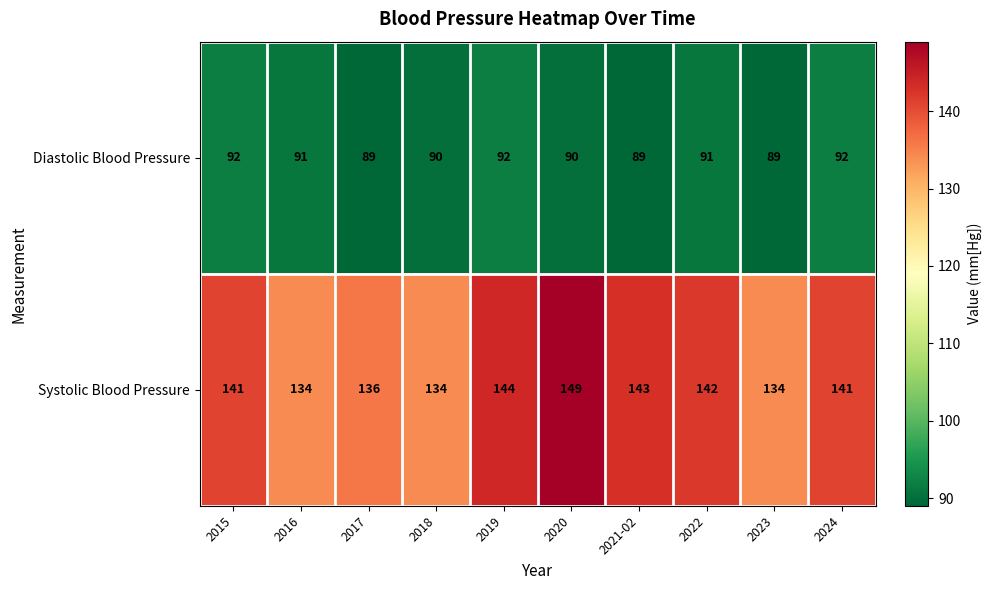

At which label does Diastolic Blood Pressure first exceed 91?

2015